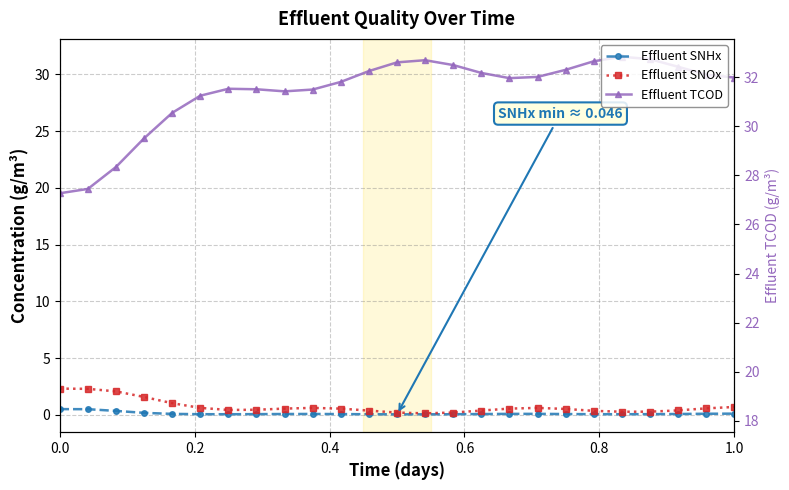

The Effluent SNHx series shows 0.1 at 9. True or false?

False